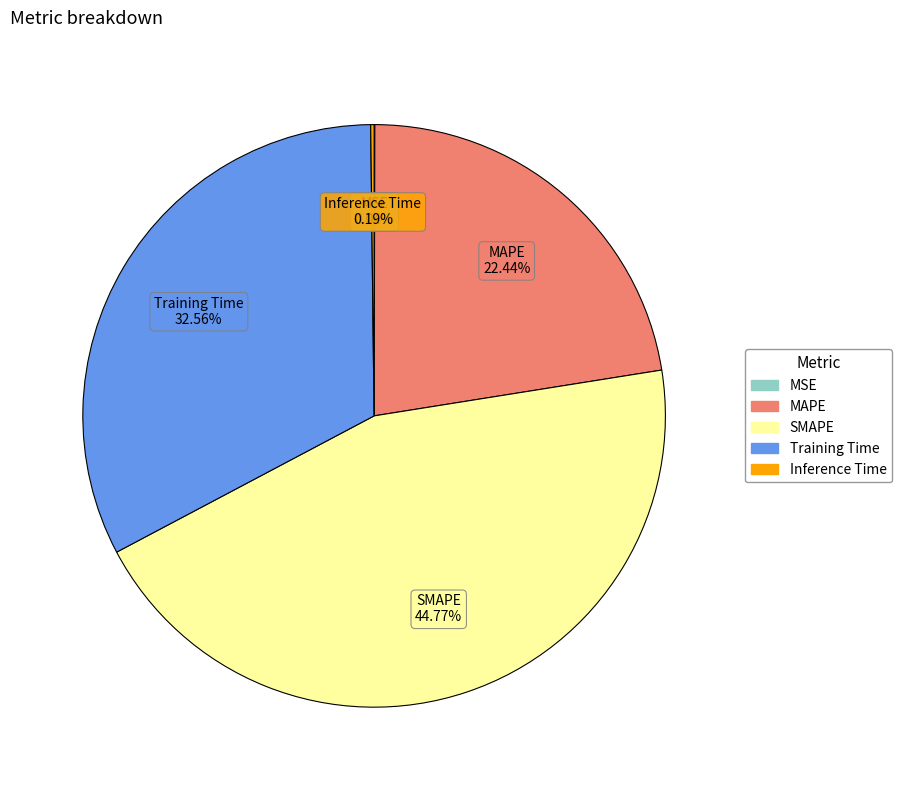

Which slice is the largest?

SMAPE